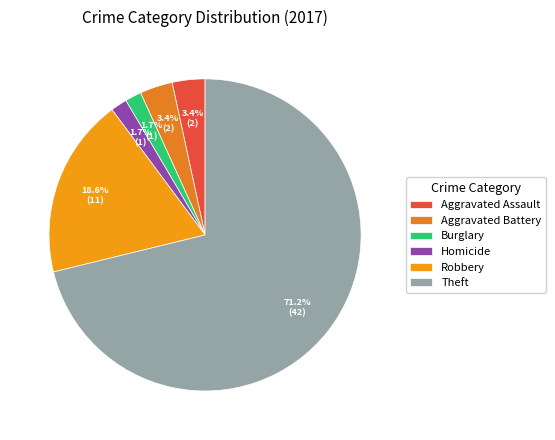

Does Burglary account for over 50% of the chart?

No